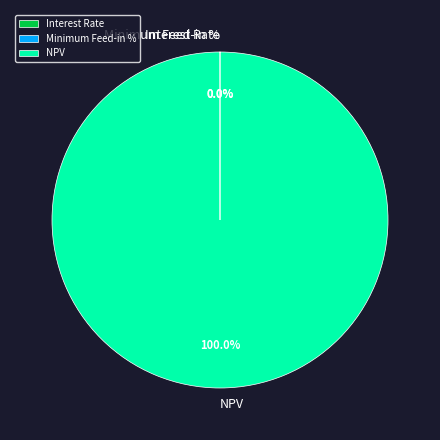

Is there a majority slice in this chart?

Yes